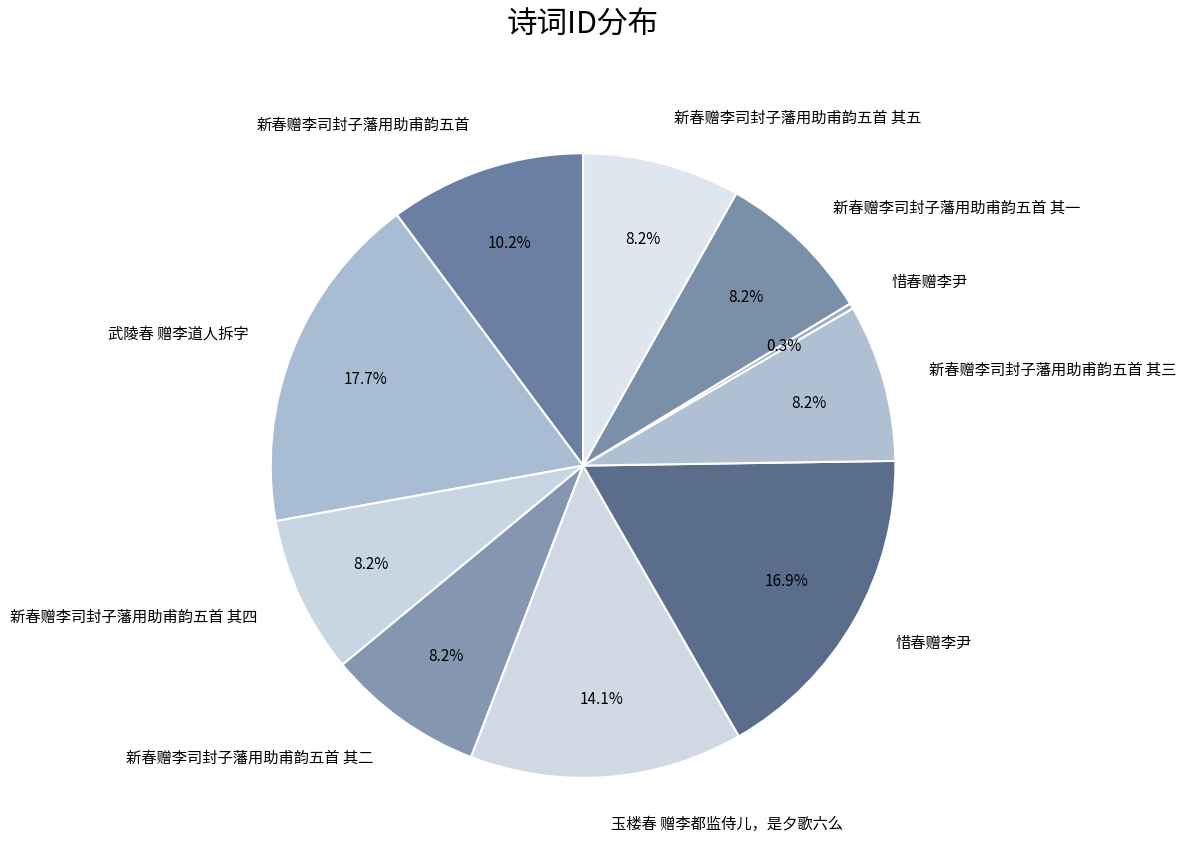

How many slices are in this pie chart?

10